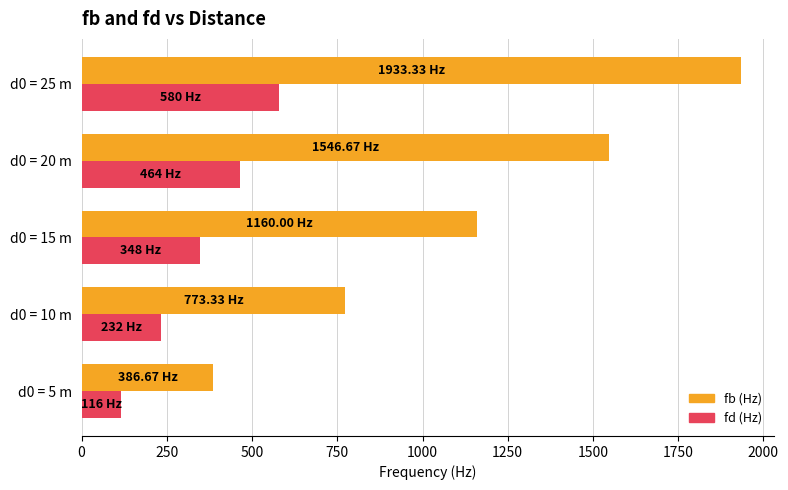

What is the difference between the highest and lowest values at d0 = 5 m?

270.7